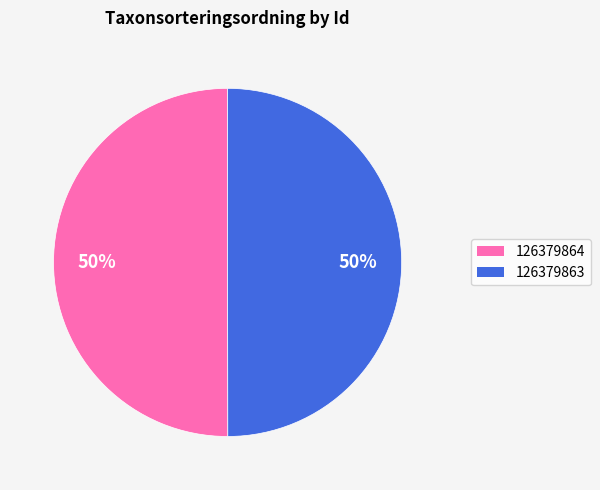

Count the number of slices in the pie.

2